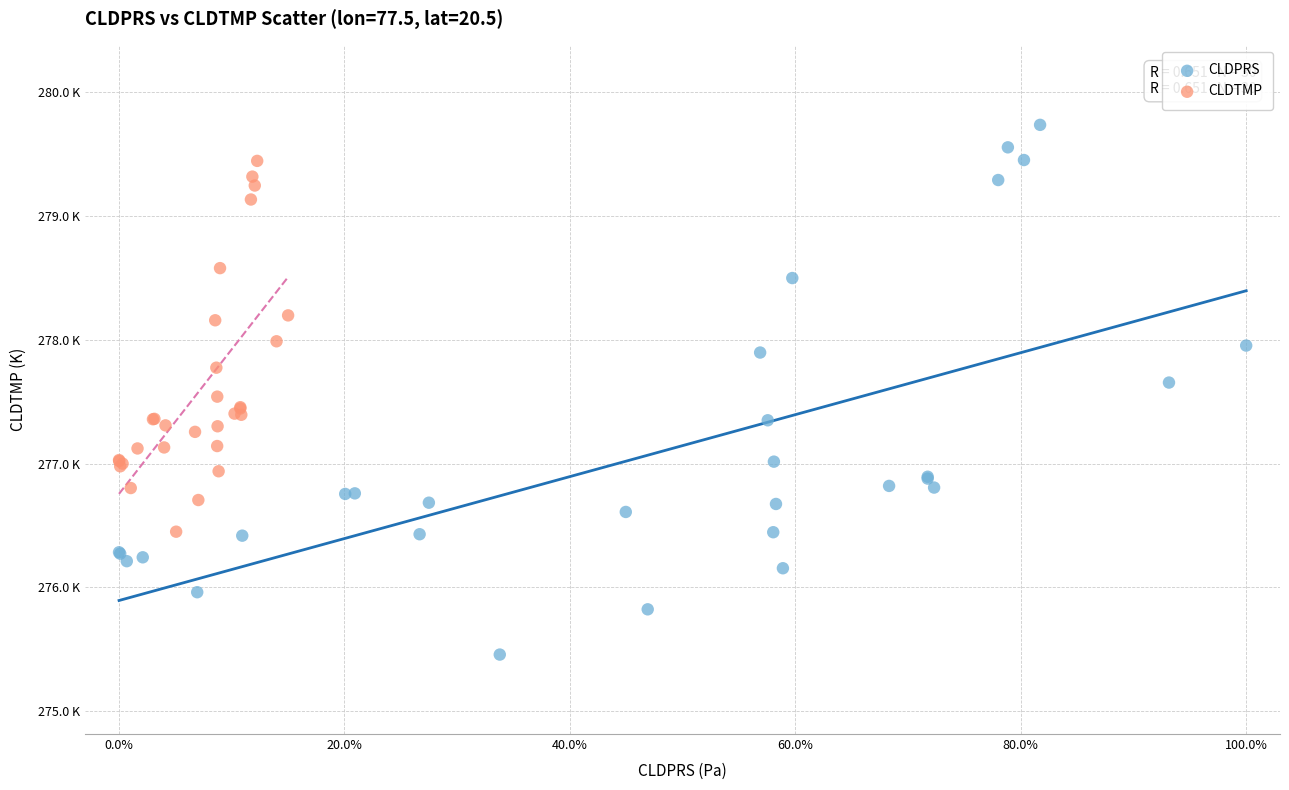

What are all the series names shown in the legend?

CLDPRS, CLDTMP